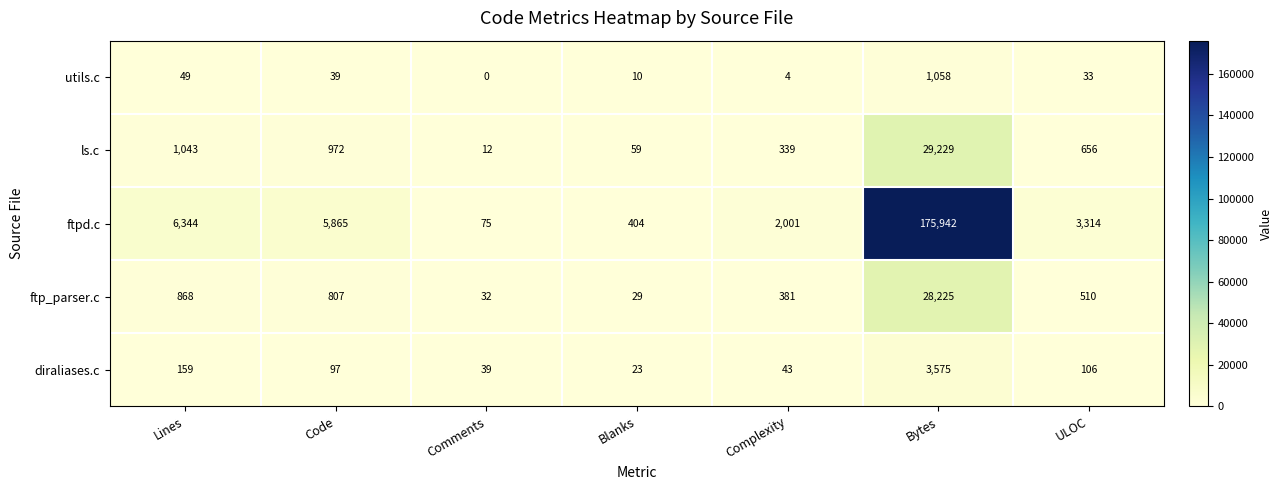

How many categories are shown in the chart?

7